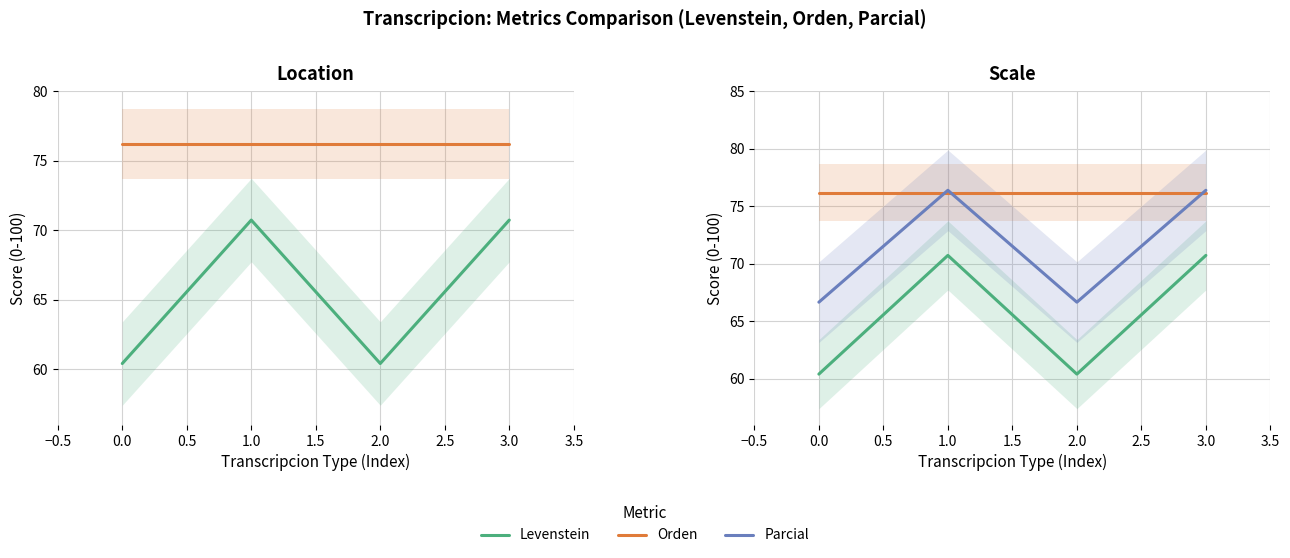

How many interior local peaks does the Levenstein series have?

1